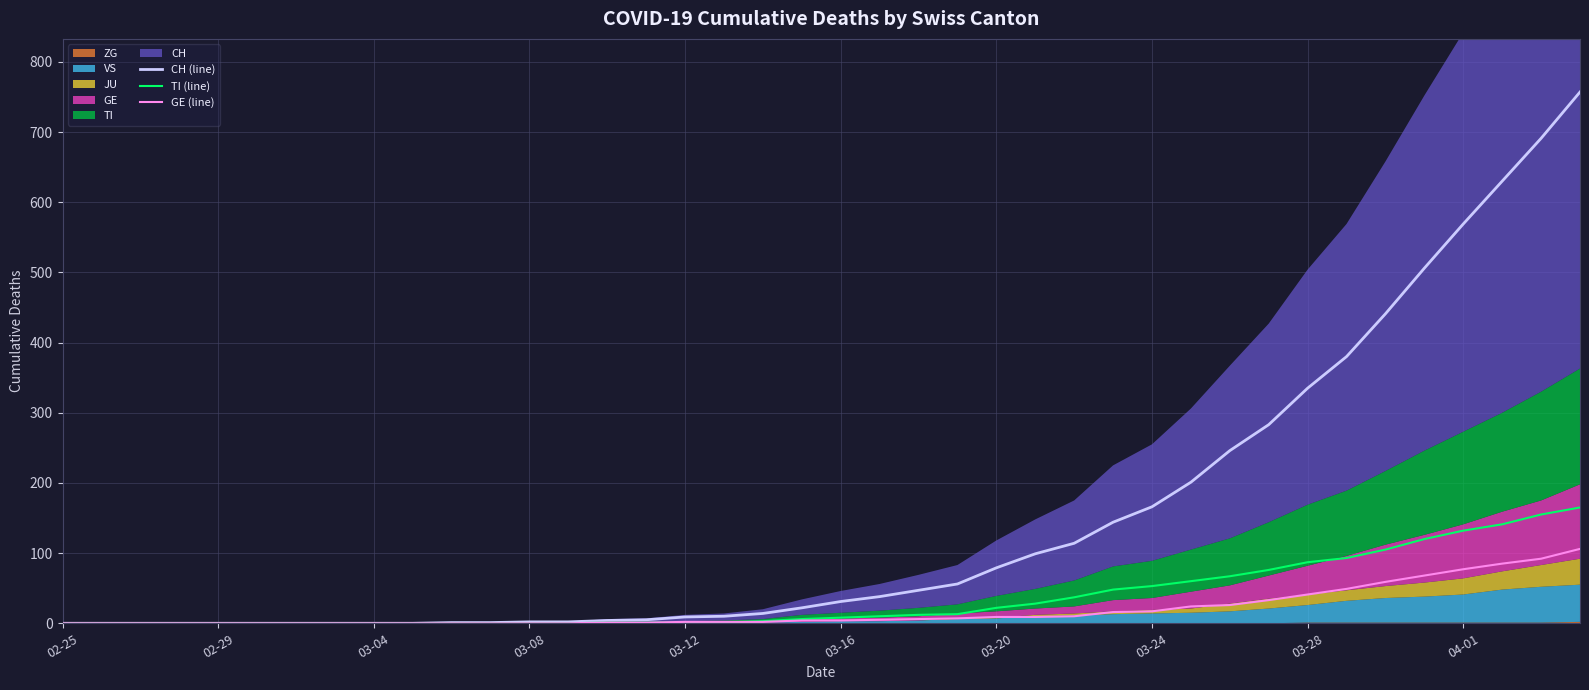

The TI (line) series shows 0 at 02-25. True or false?

True